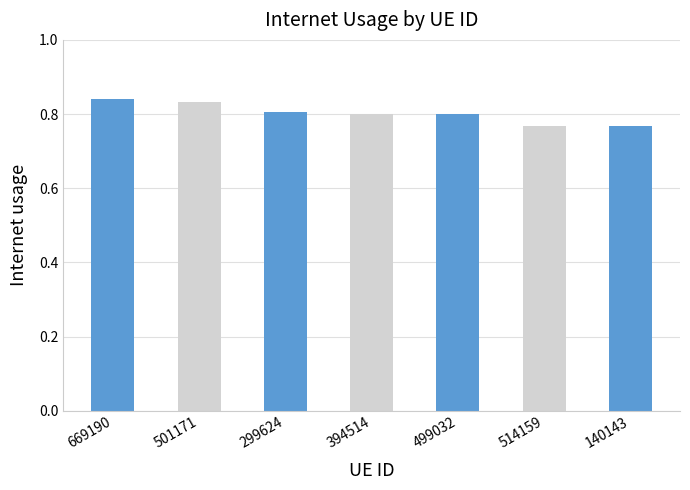

What is the sum of the values at 499032 and 299624?

1.6